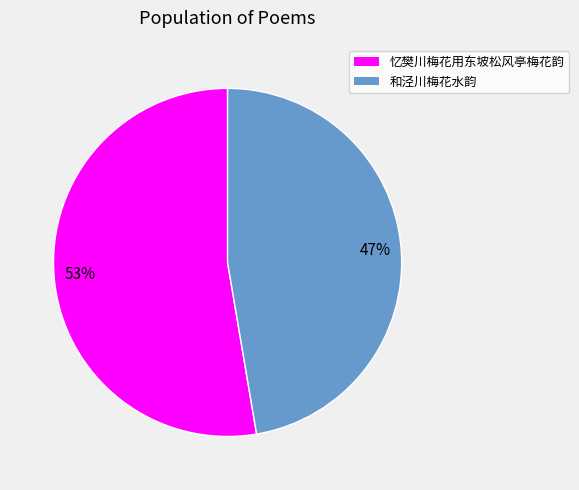

Is it true that 忆樊川梅花用东坡松风亭梅花韵 is 40% of the pie?

False